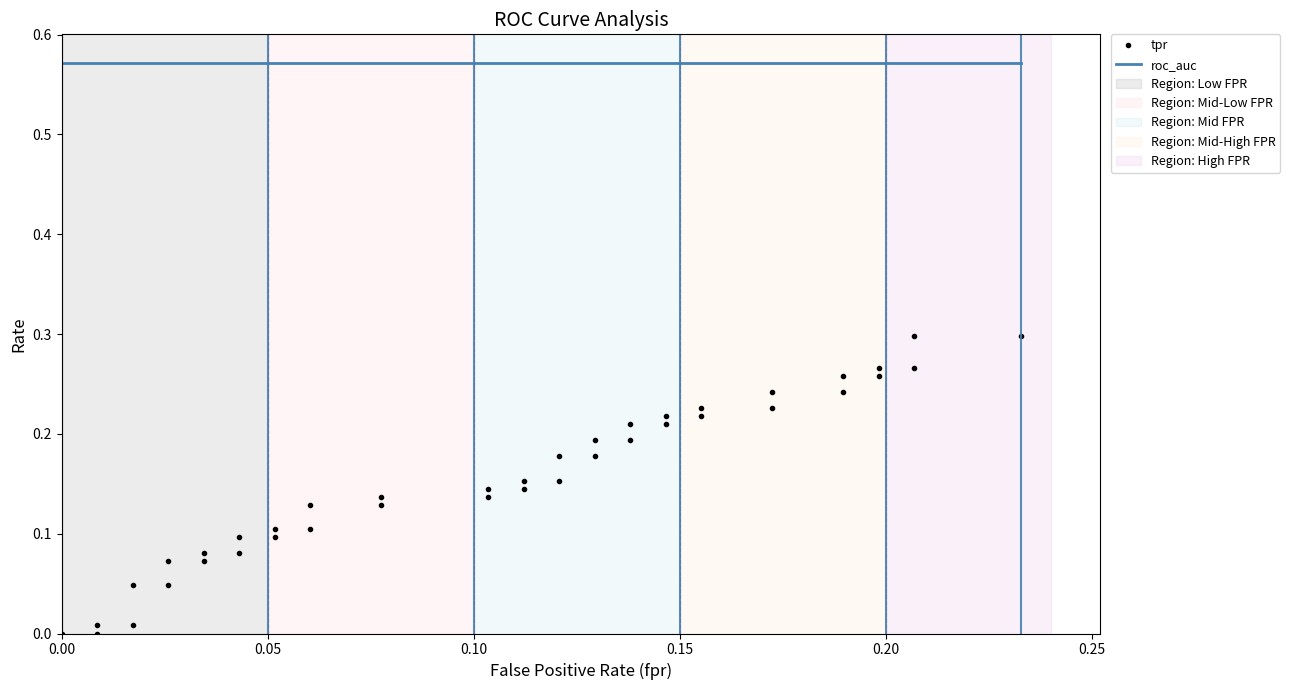

At 0.25, list the series in order from largest to smallest.

roc_auc, tpr